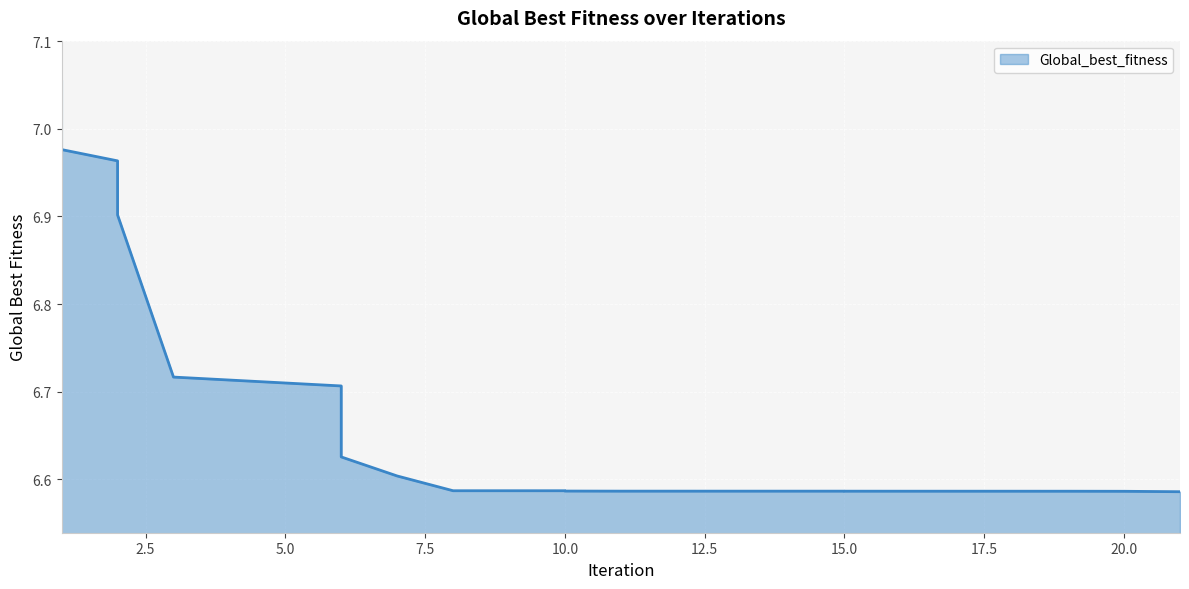

Which label corresponds to the smallest value in the chart?

21